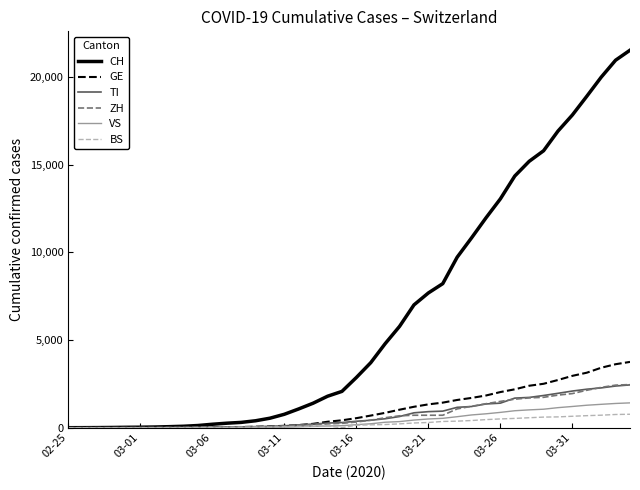

What is the maximum value for TI?

2442